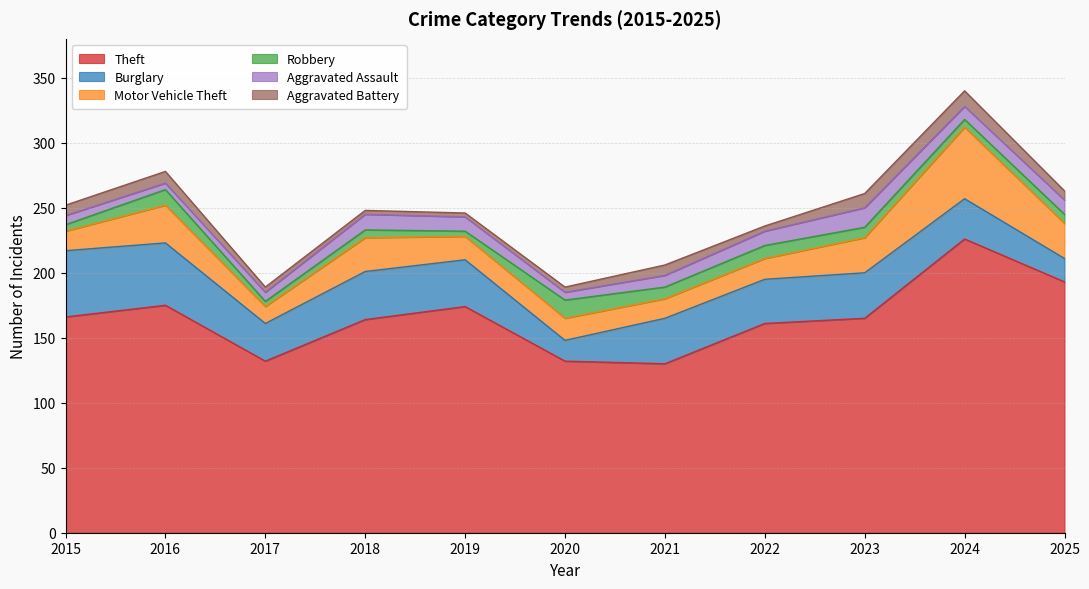

At which label does Theft reach its peak?

2024